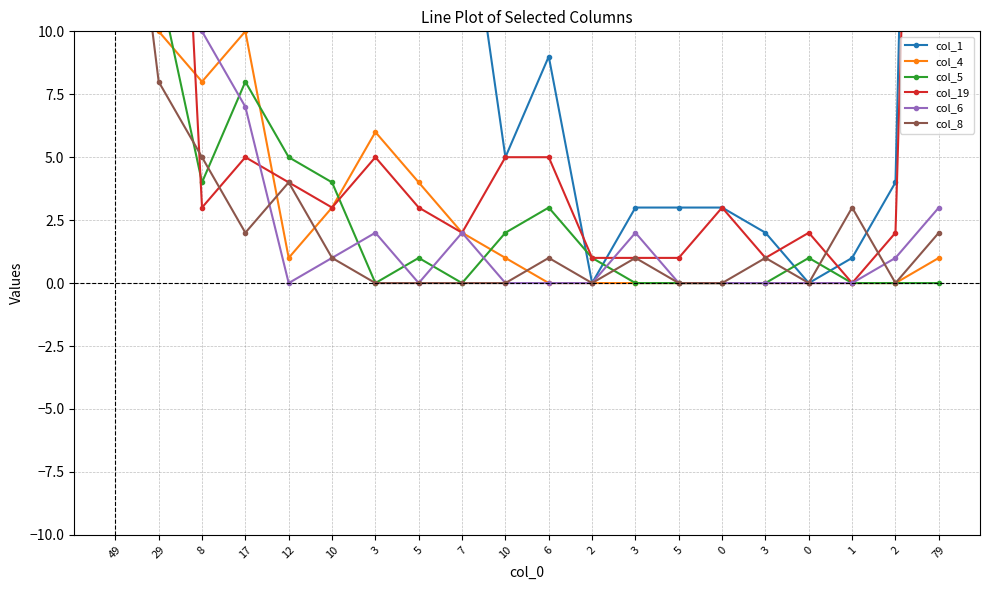

What value does the col_1 series have at 8, to the nearest 100?

100